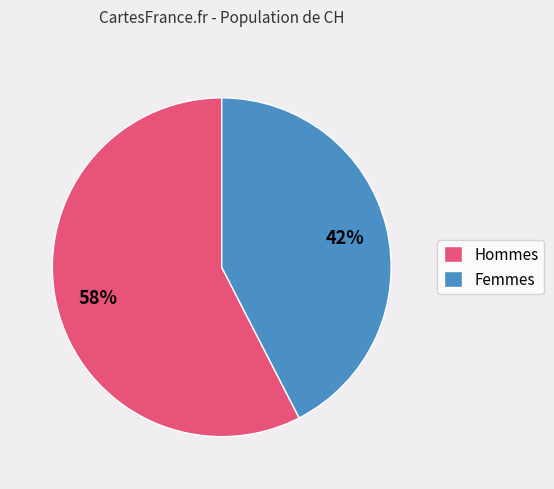

Do Hommes and Femmes together represent more than half of the pie?

Yes